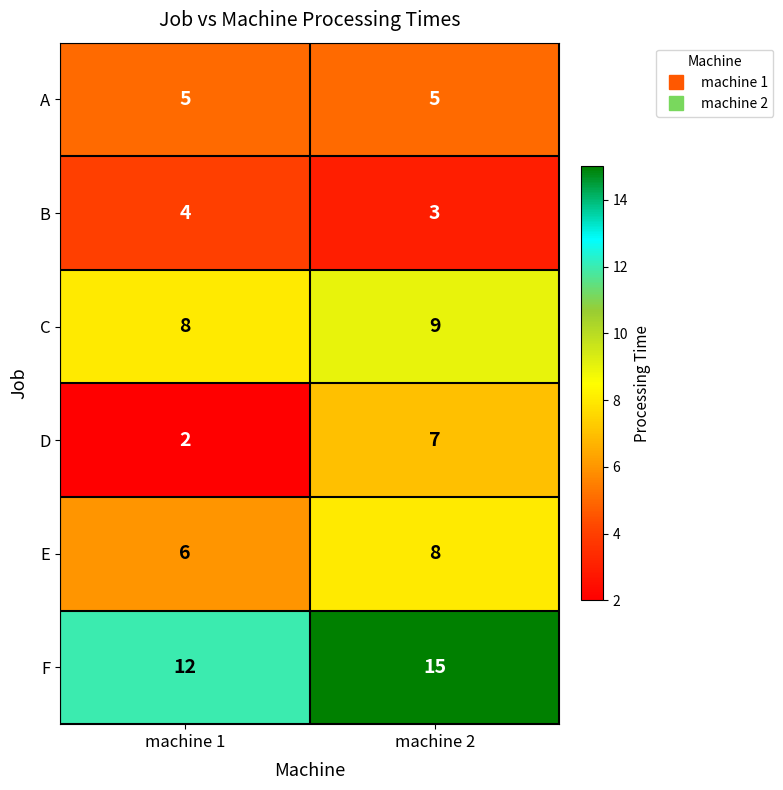

How many series are shown in this chart?

6